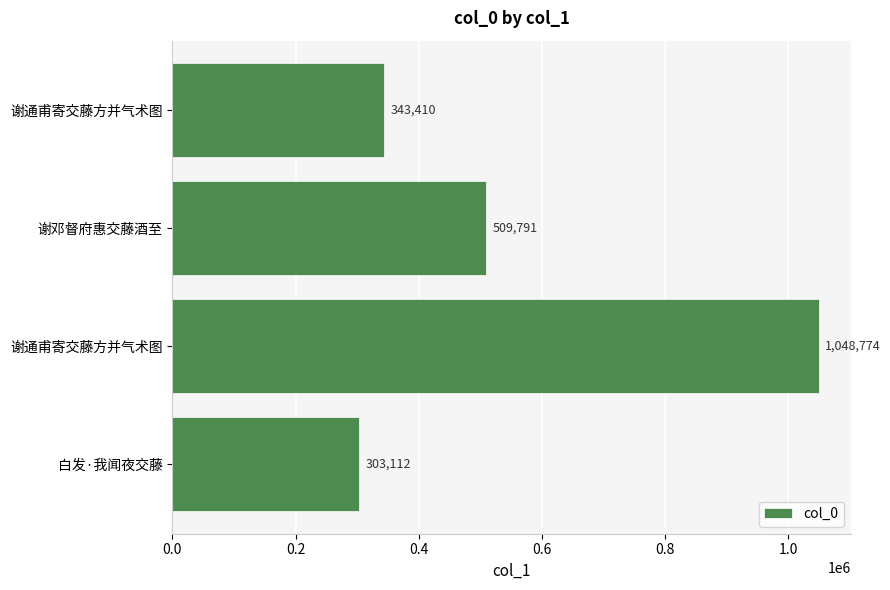

How many distinct data groups are displayed?

1